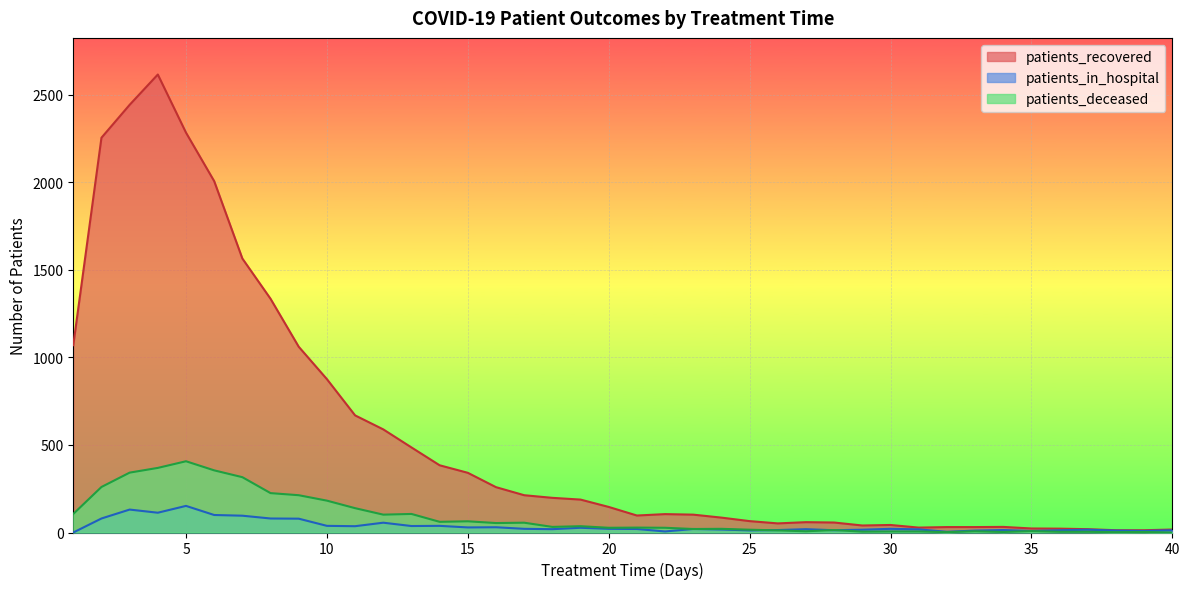

Rank the categories by patients_recovered value from highest to lowest.

4, 3, 5, 2, 6, 7, 8, 1, 9, 10, 11, 12, 13, 14, 15, 16, 17, 18, 19, 20, 22, 23, 21, 24, 25, 27, 28, 26, 30, 29, 34, 32, 33, 31, 35, 36, 37, 40, 38, 39